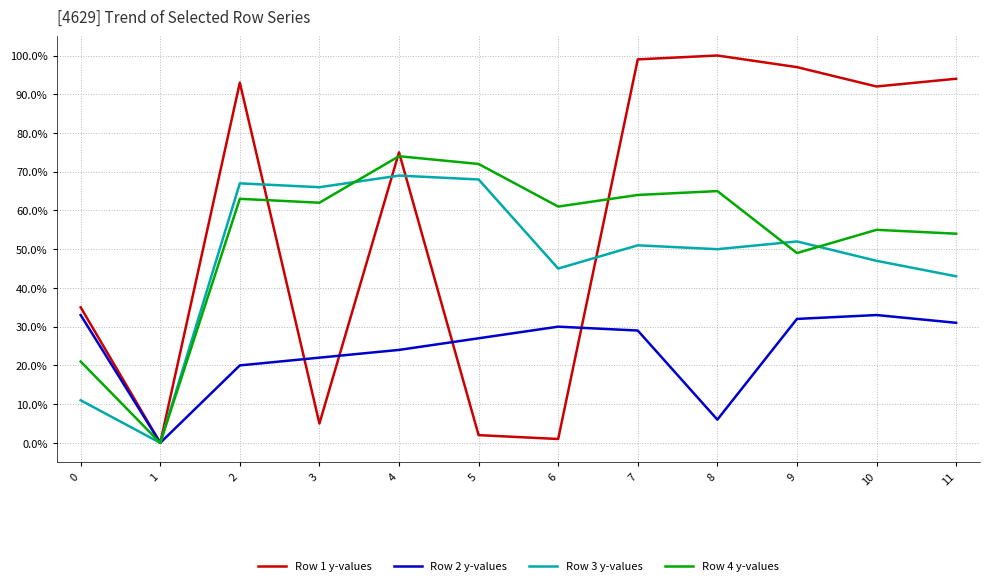

What is the approximate value of Row 2 y-values at 9?

32